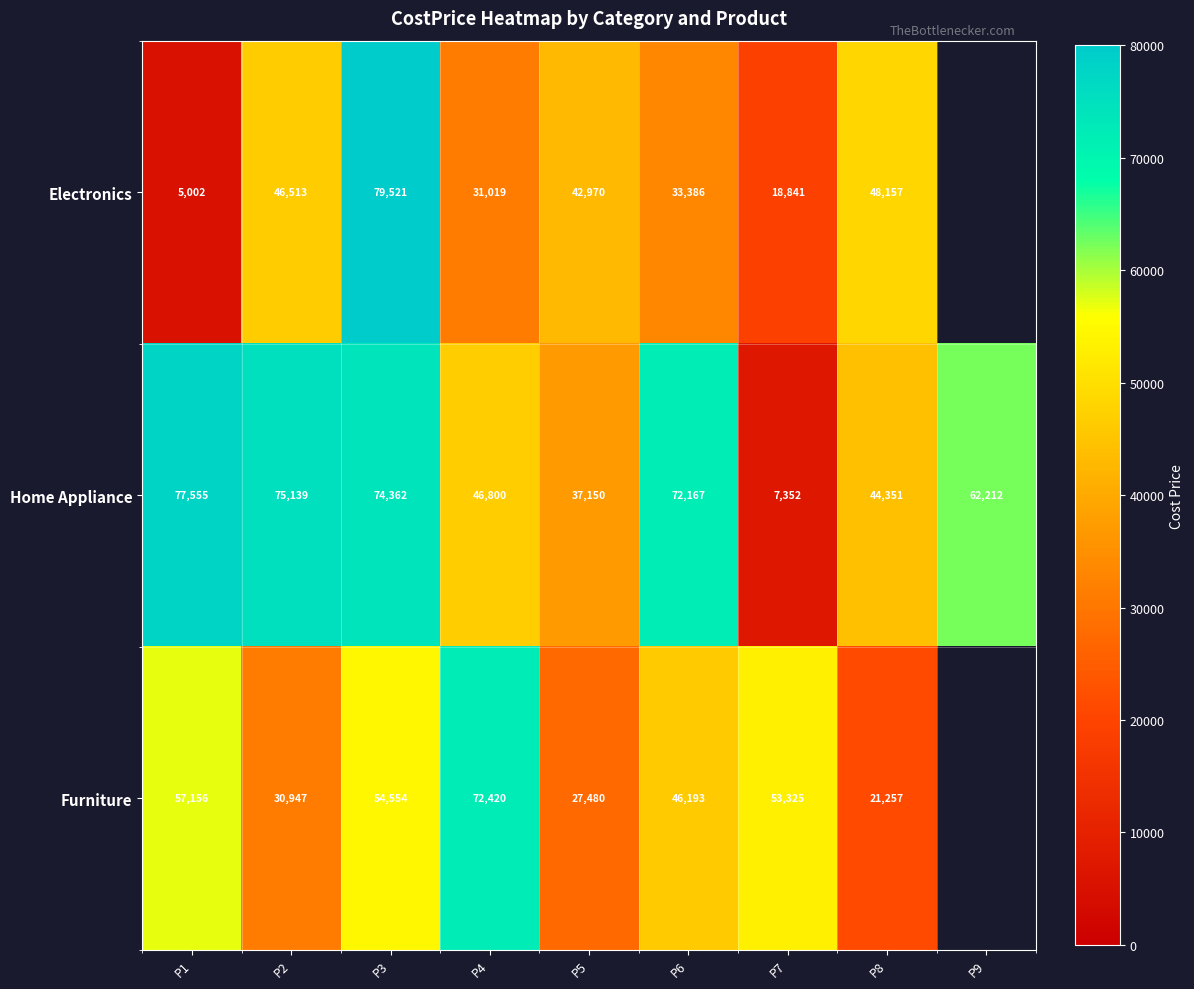

Which label corresponds to the smallest value in the chart?

P1